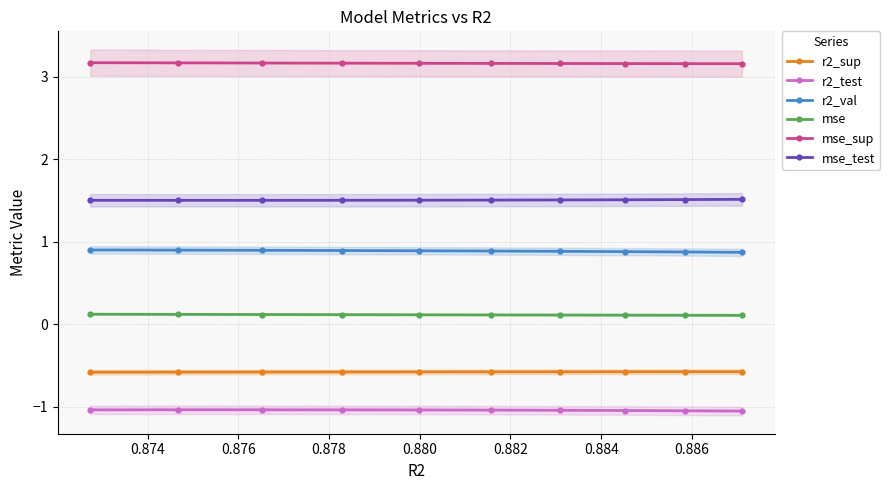

What is the minimum value for r2_sup?

-0.6